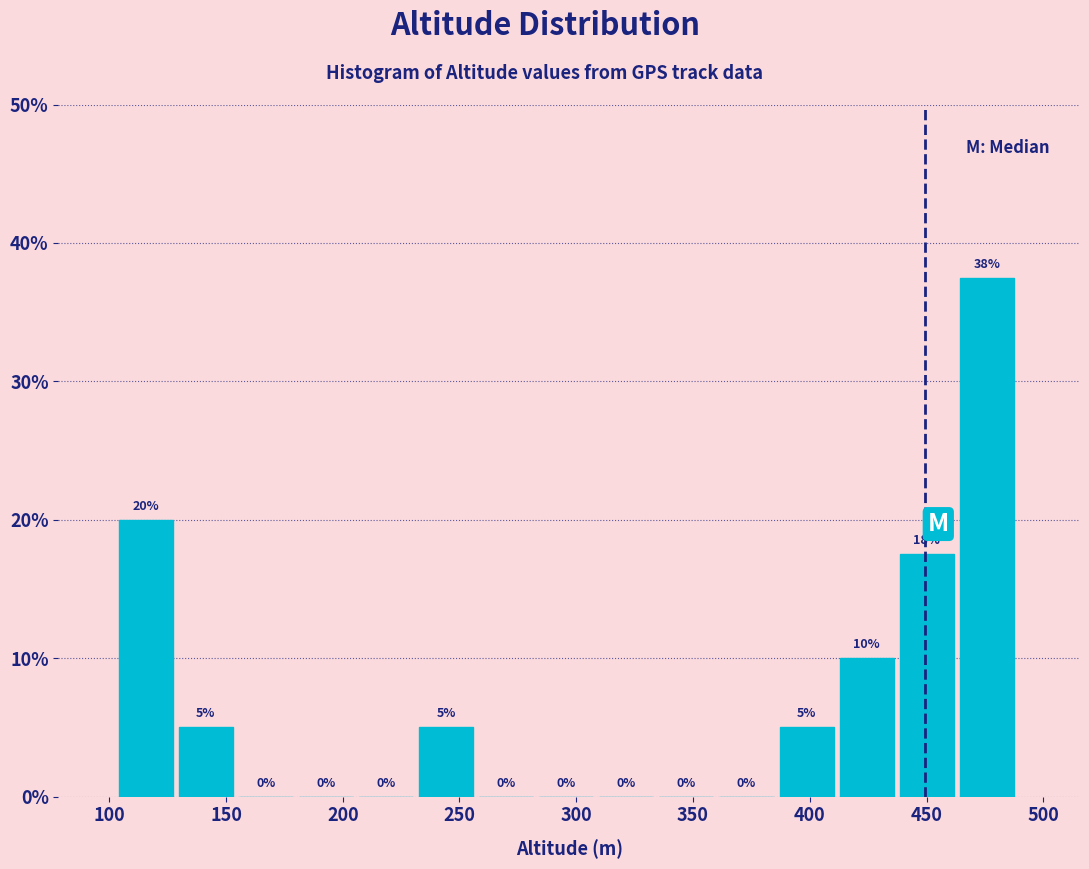

Over which range of the x-axis is the bar tallest?

465 to 490